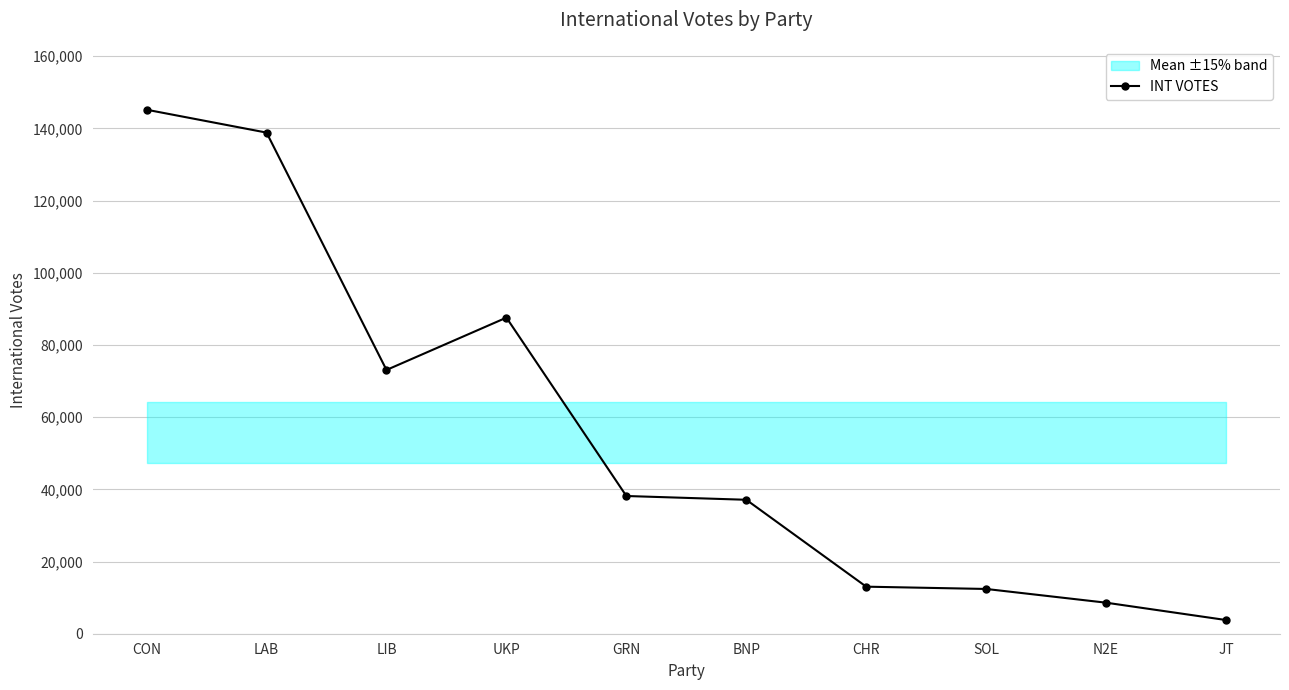

What is the ratio of the value at LIB to the value at CHR?

5.6